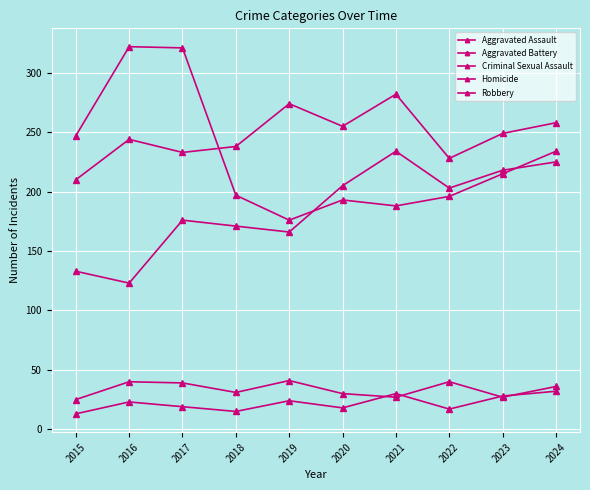

How many lines are shown in the chart?

5